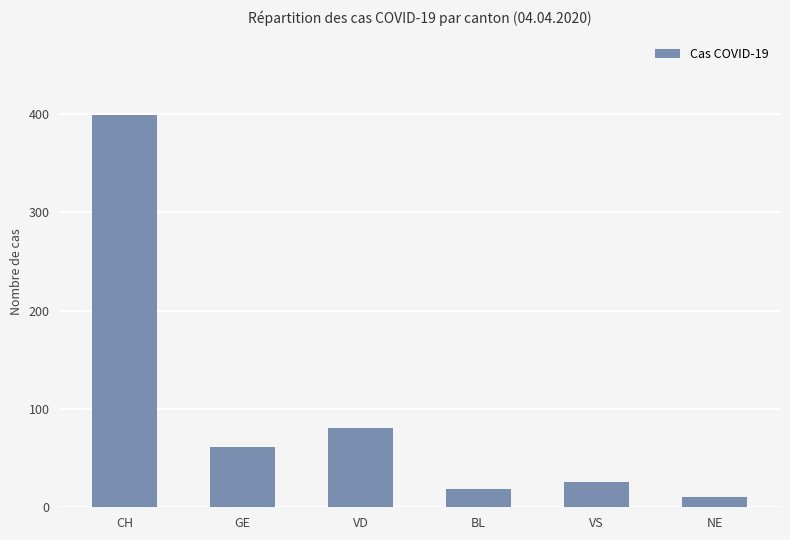

Count the number of categories in the chart.

6